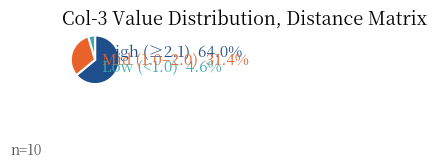

Is there a majority slice in this chart?

Yes